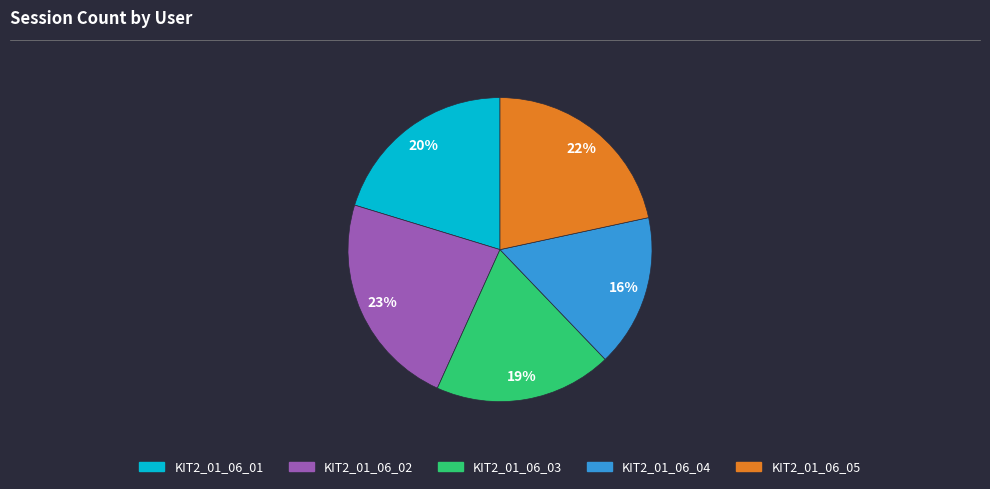

Which slice is the largest?

KIT2_01_06_02